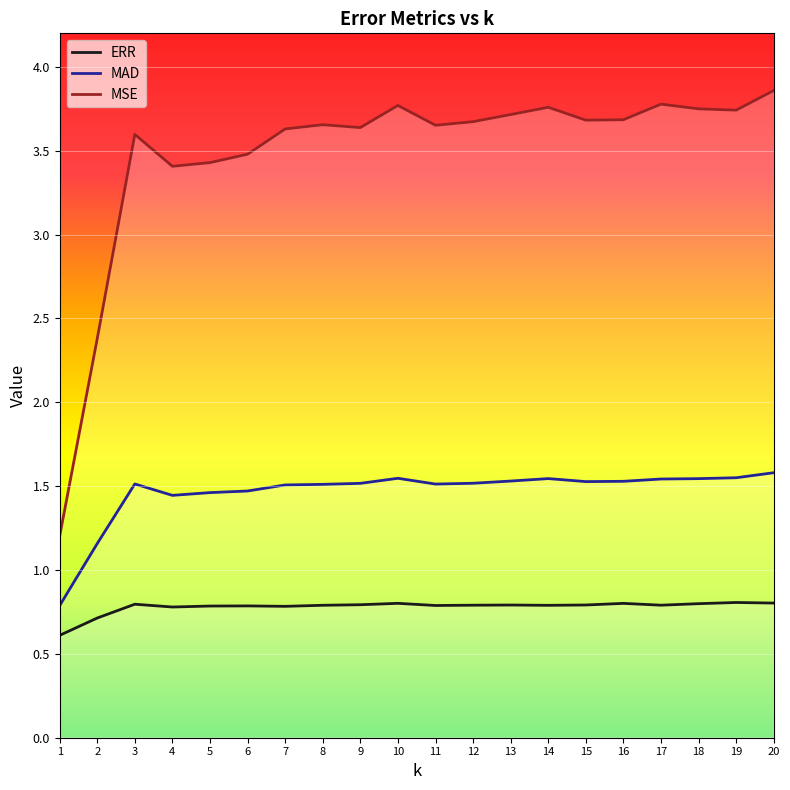

Which has a higher value, 5 or 12?

12